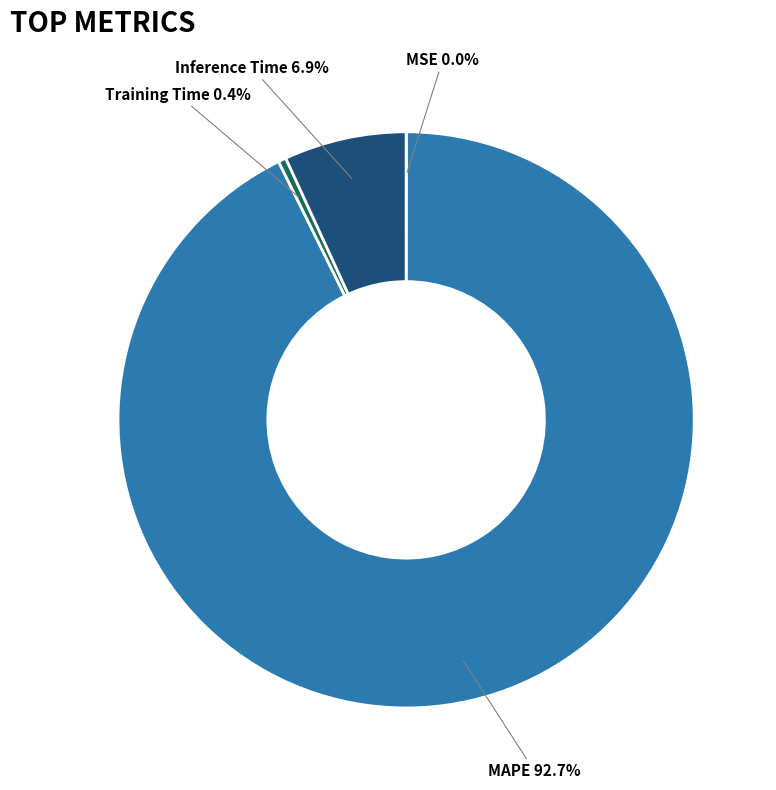

Is there any slice that represents more than half of the pie?

Yes